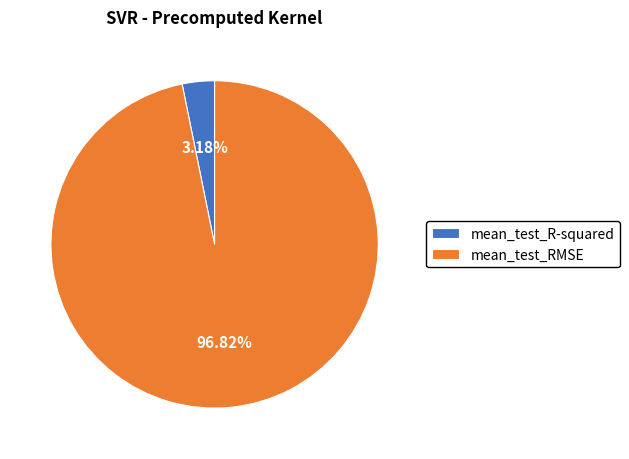

How many segments does this pie chart have?

2